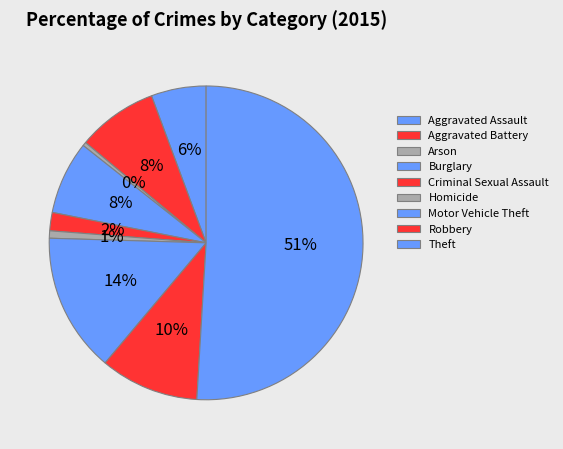

Between Motor Vehicle Theft and Burglary, which is larger?

Motor Vehicle Theft